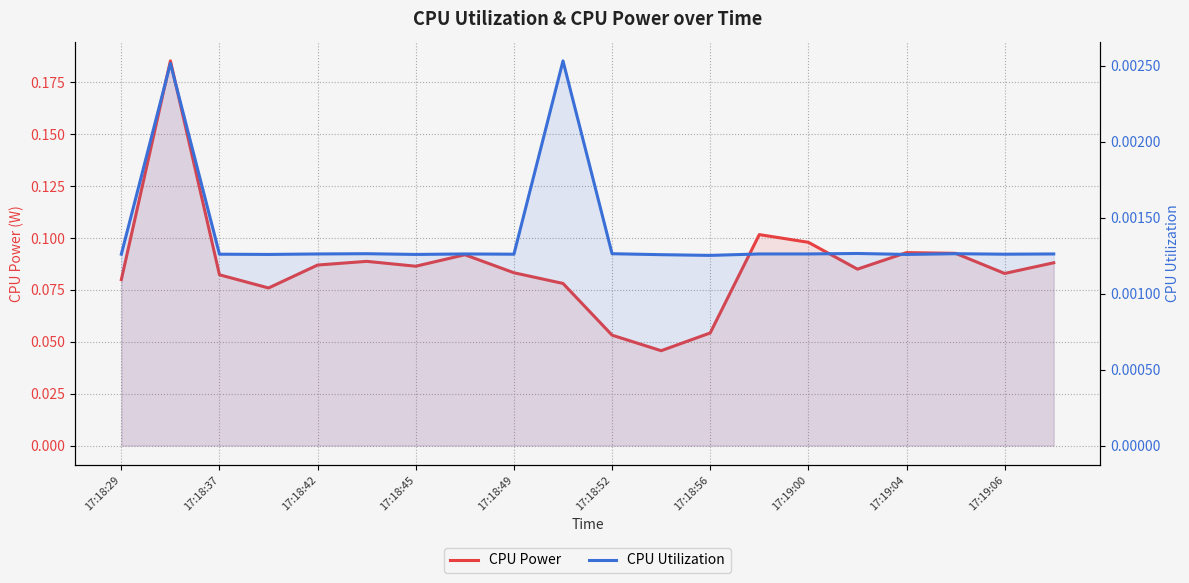

How many interior local valleys does the CPU Power series have?

5